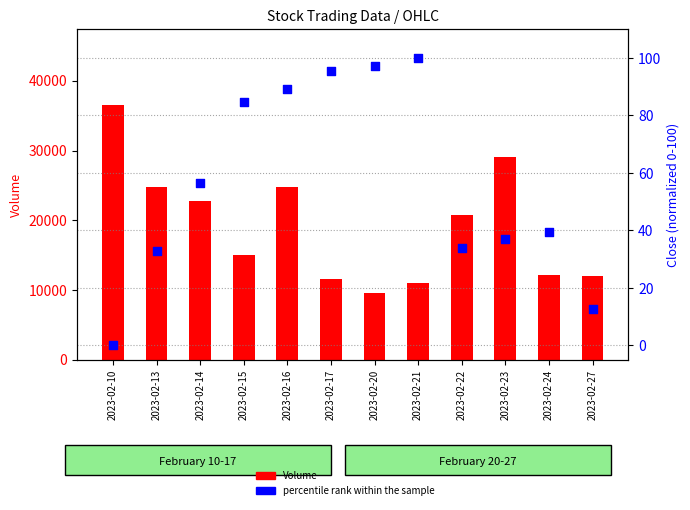

Is the value of percentile rank within the sample at 2023-02-22 greater than the value of Volume at 2023-02-10?

No